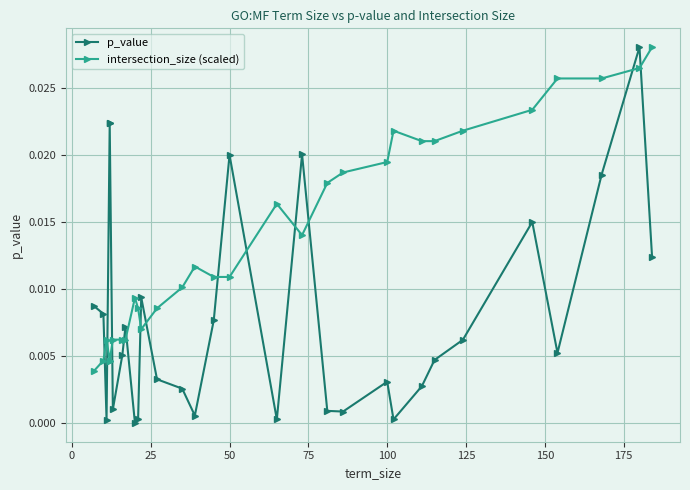

How many intersections are there between p_value and intersection_size (scaled)?

13